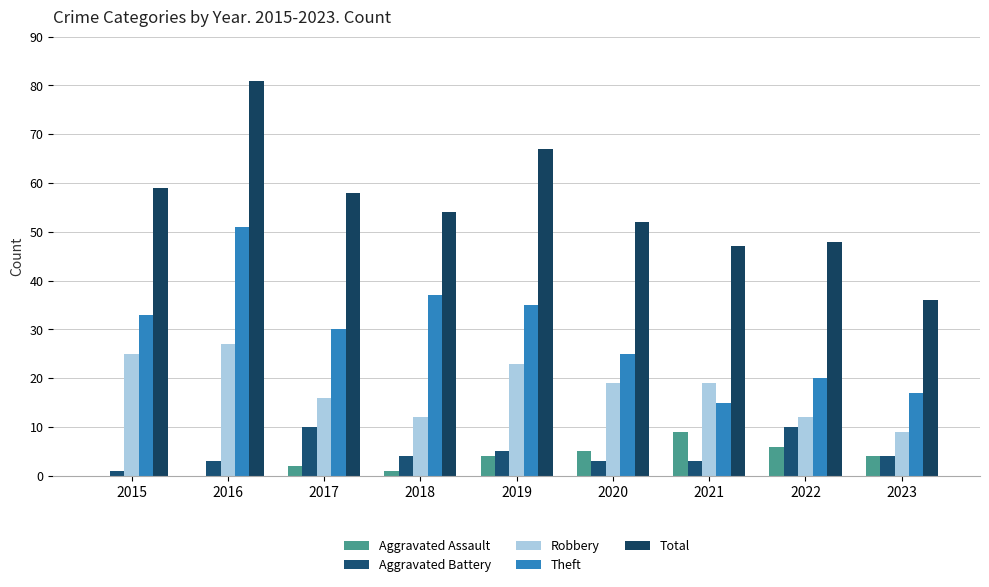

Count the number of categories in the chart.

9